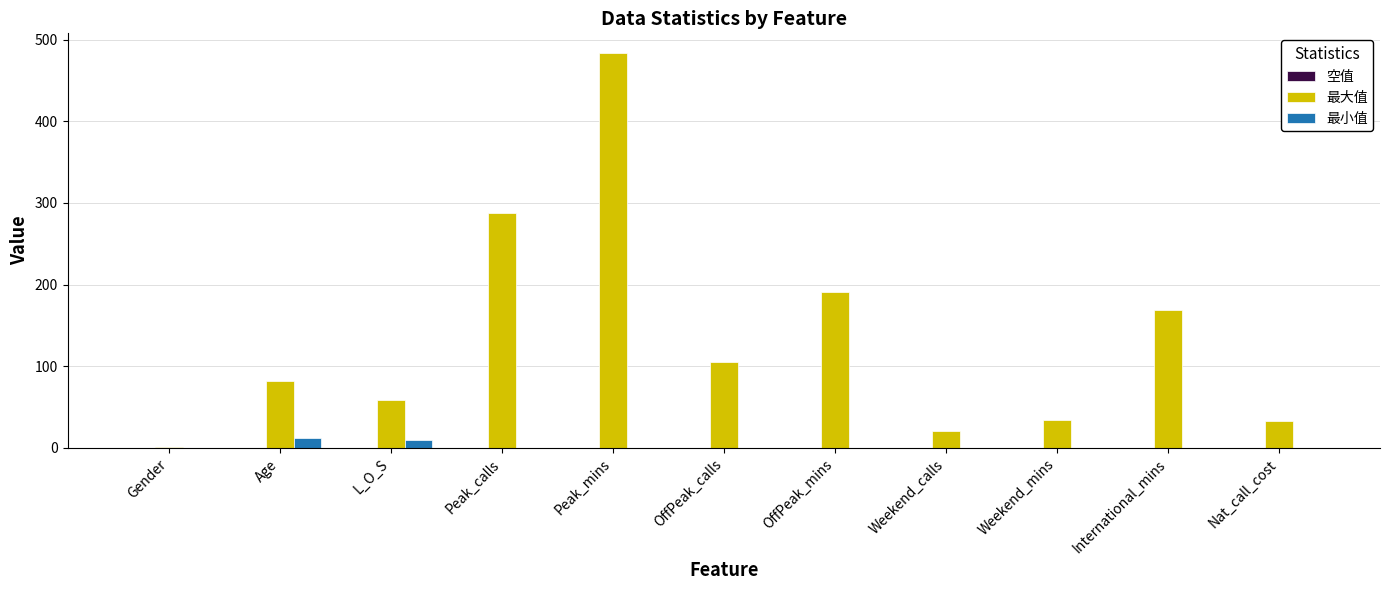

Which series has the largest total across all categories?

最大值